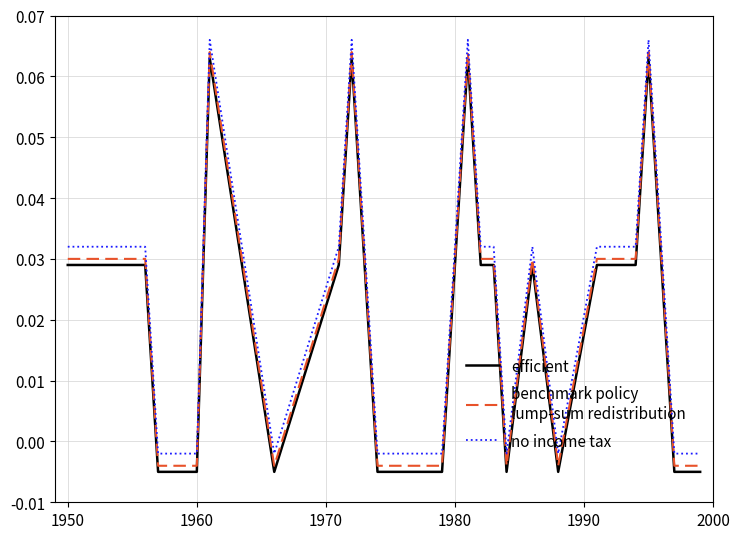

Is this an area chart (filled region under the line)?

No